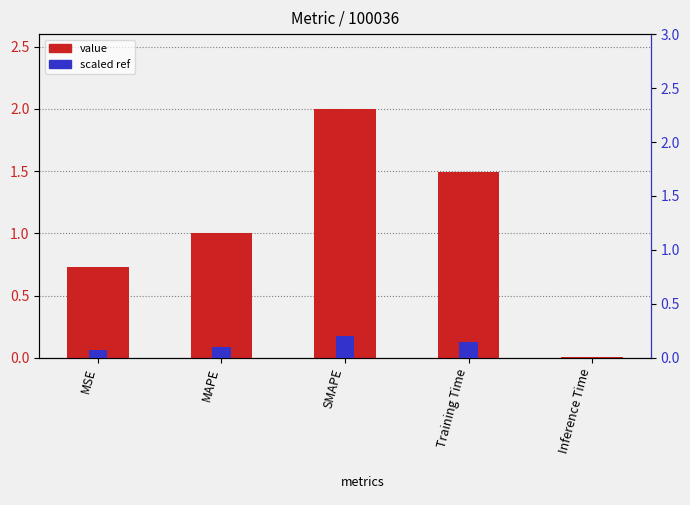

At which label does value reach its minimum?

Inference Time